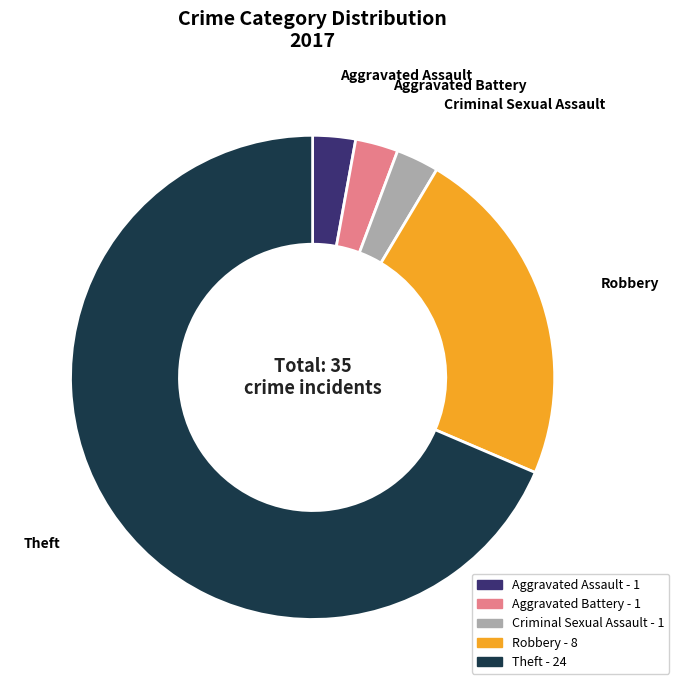

Between Theft and Criminal Sexual Assault, which is larger?

Theft